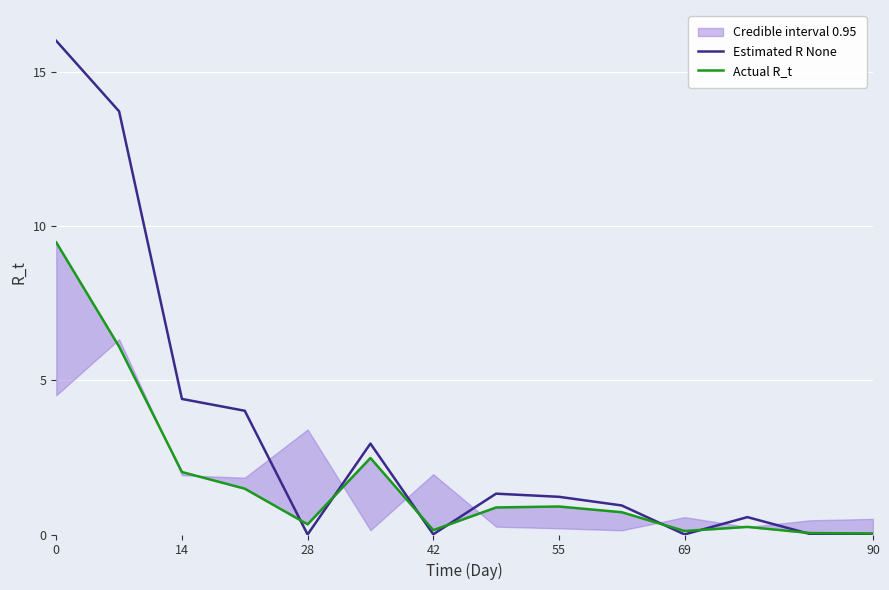

What are all the series names shown in the legend?

Estimated R None, Actual R_t